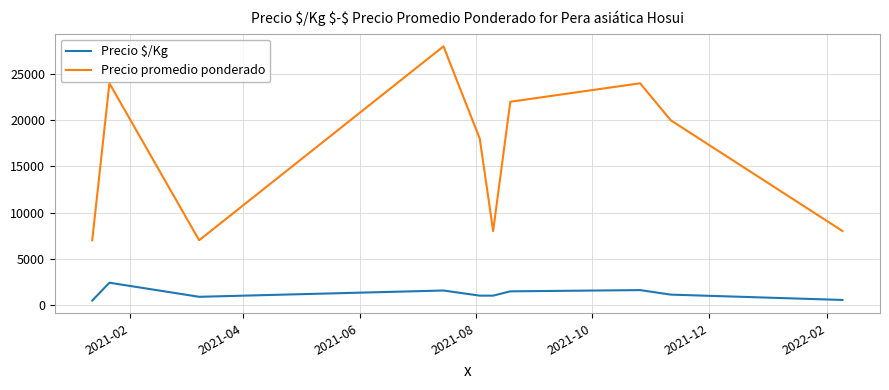

List the series in order of their peak value, lowest first.

Precio $/Kg, Precio promedio ponderado